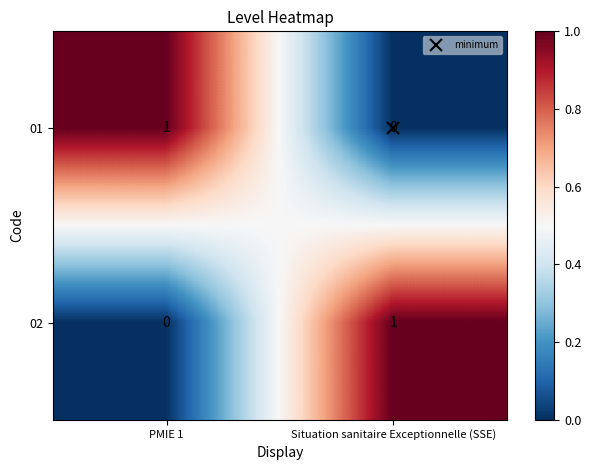

At which label does 02 reach its minimum?

PMIE 1